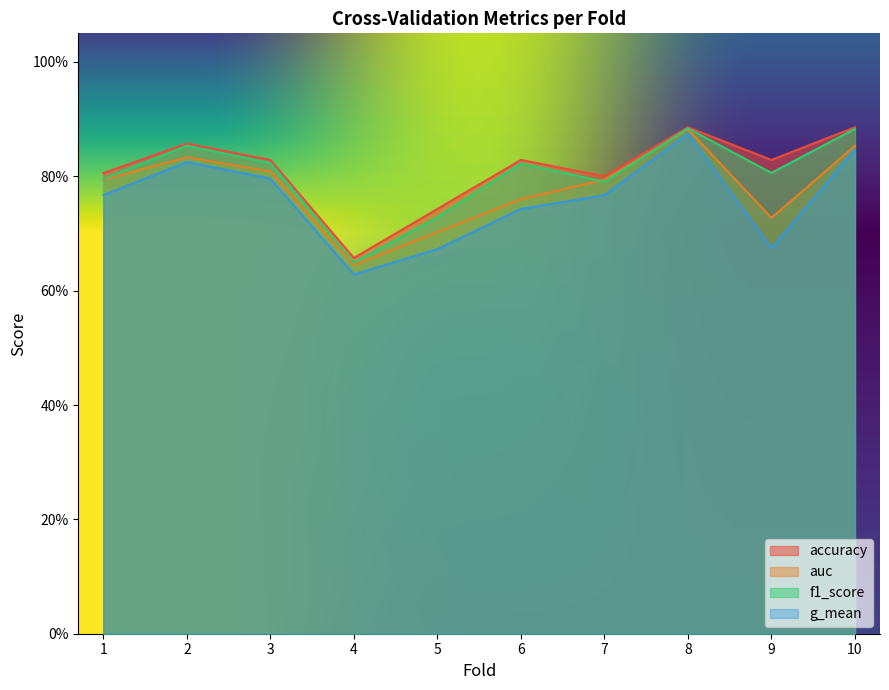

True or false: f1_score has more than 2 points higher than both neighbors.

True